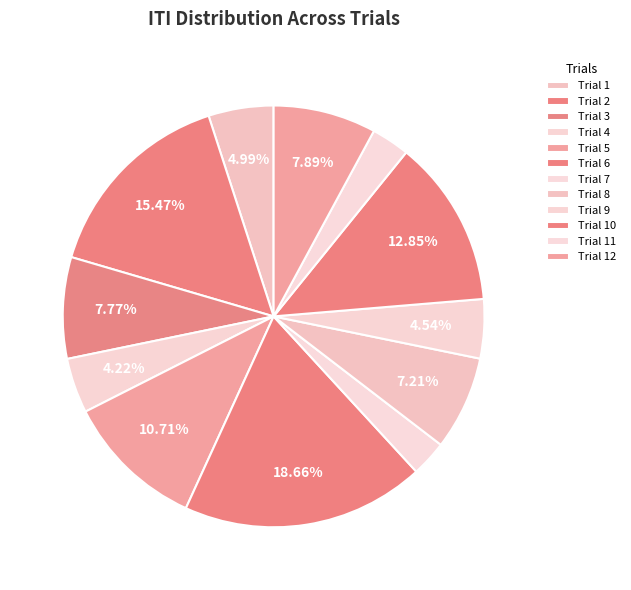

To the nearest percent, what is the difference between the largest and smallest slice percentages?

16%